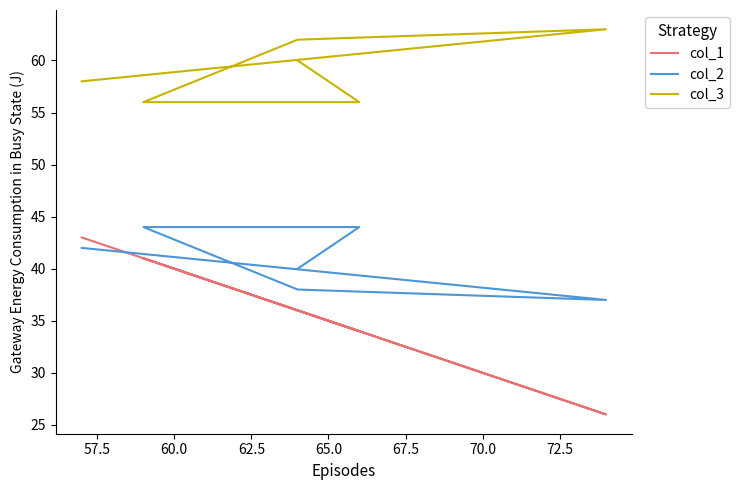

What is the sum of the col_2 values at 60.0 and 62.5?

82